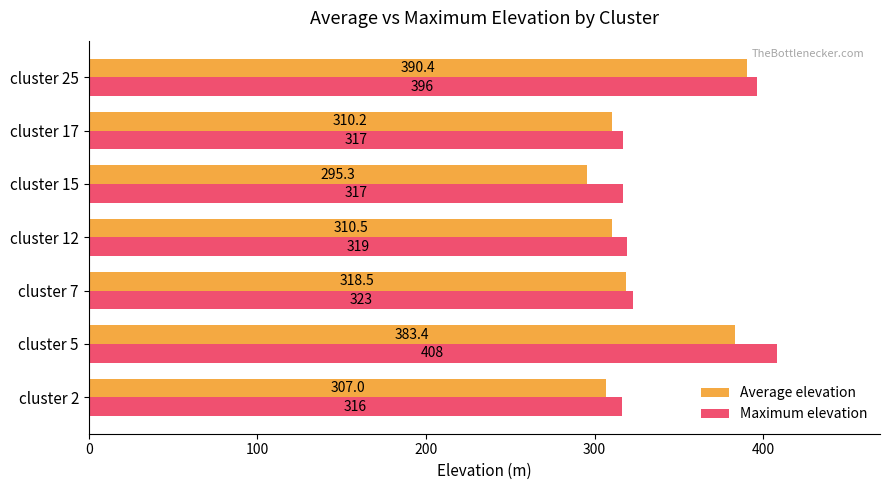

What is the maximum value for Maximum elevation?

408.0